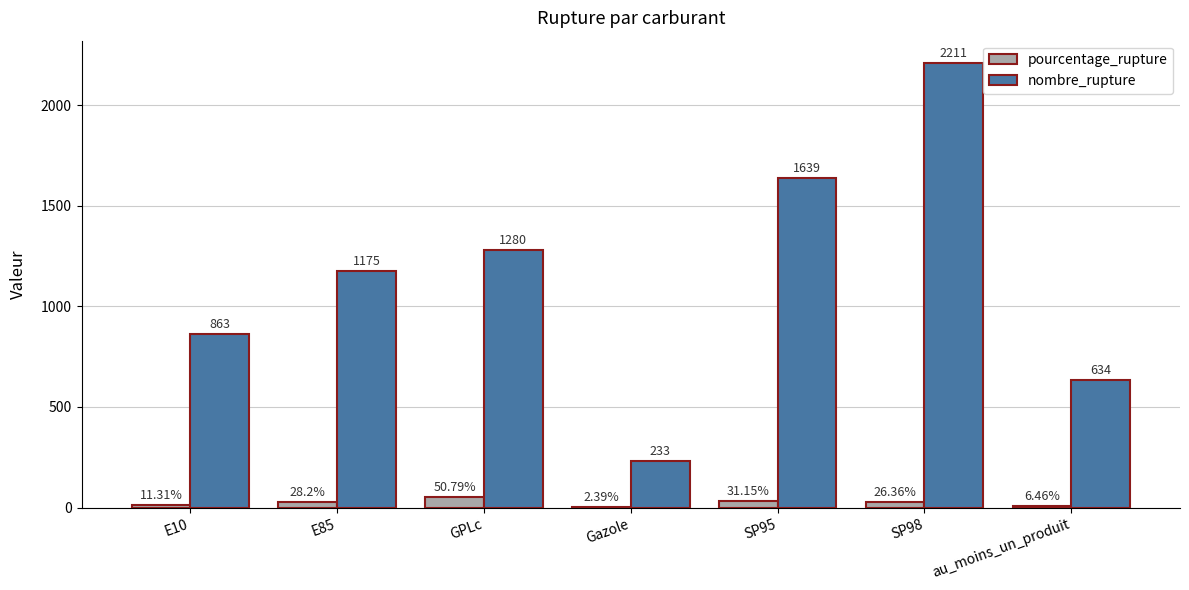

What are all the series names shown in the legend?

pourcentage_rupture, nombre_rupture